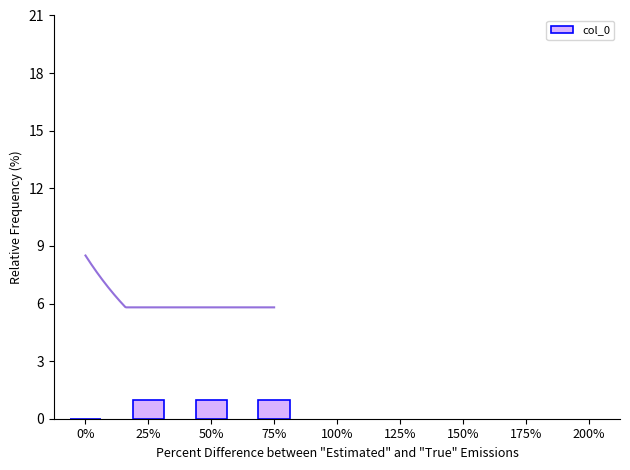

Which has a higher value, 75% or 25%?

75%